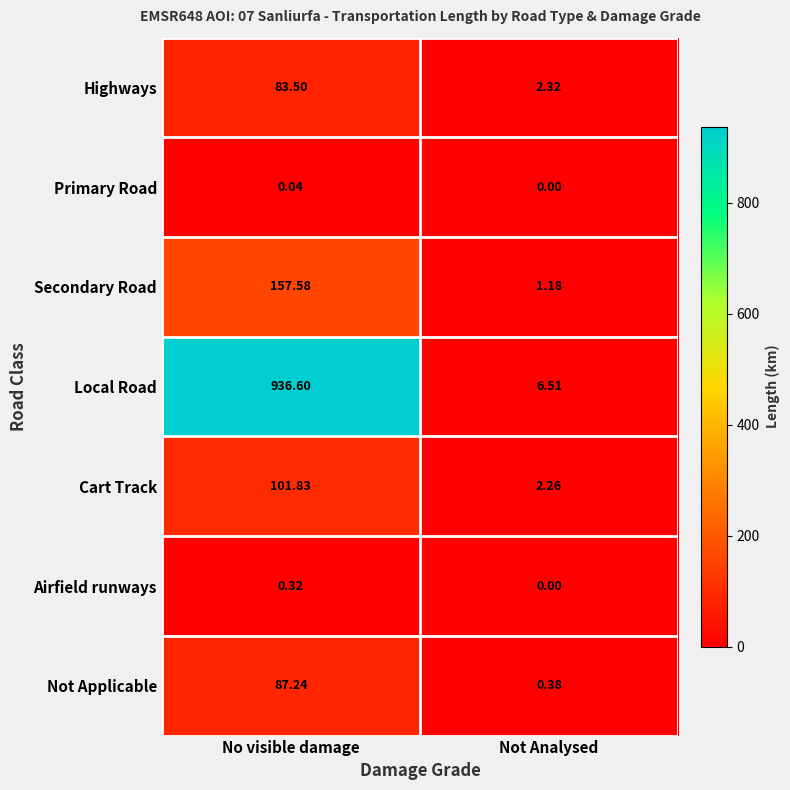

Where is Not Applicable nearest to the value 43?

Not Analysed